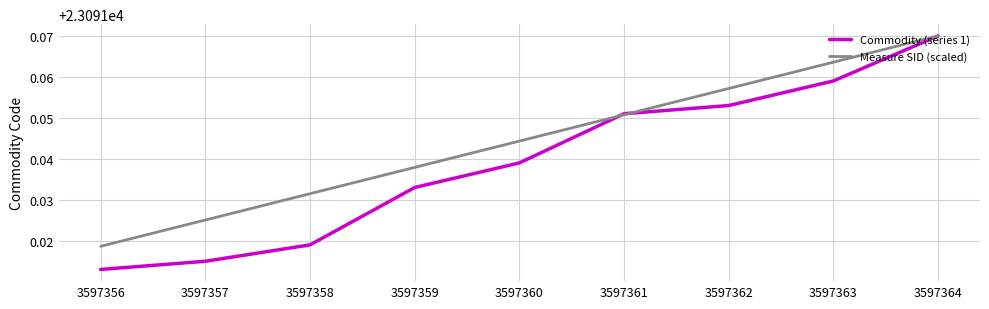

At which category does the chart reach its minimum across all series?

3597356